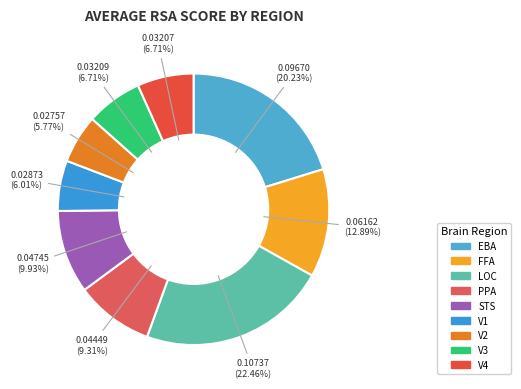

Is there any slice that represents more than half of the pie?

No